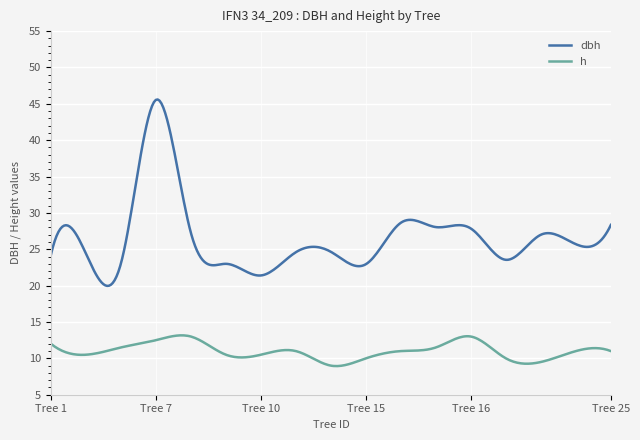

Which series has the largest total across all categories?

dbh